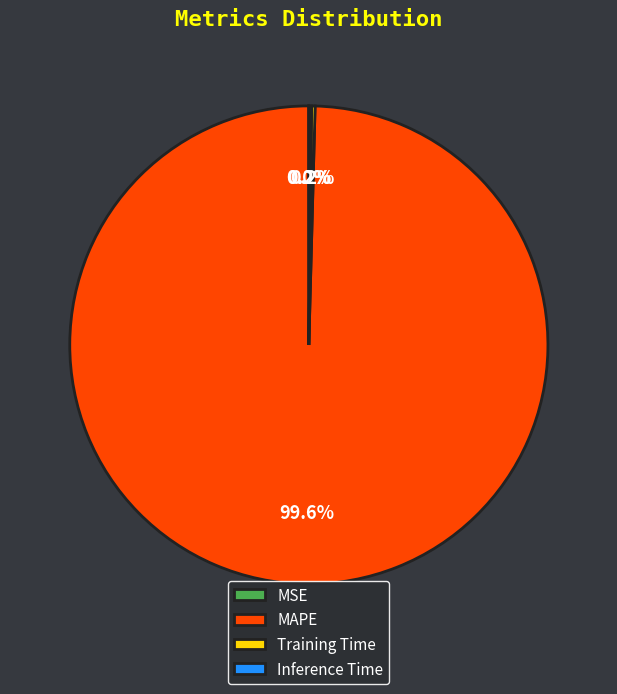

Does MAPE account for over 50% of the chart?

Yes